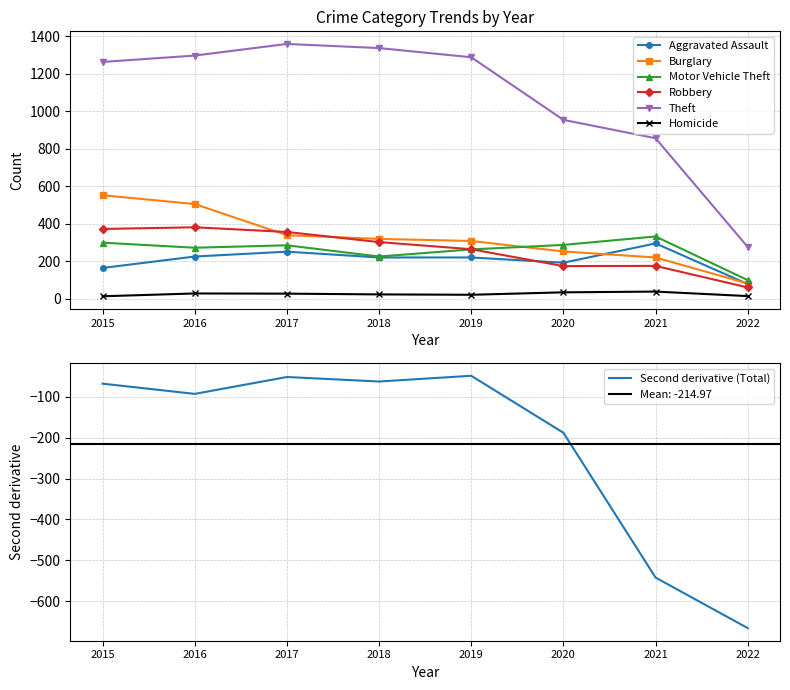

What is the average value of the Robbery series?

260